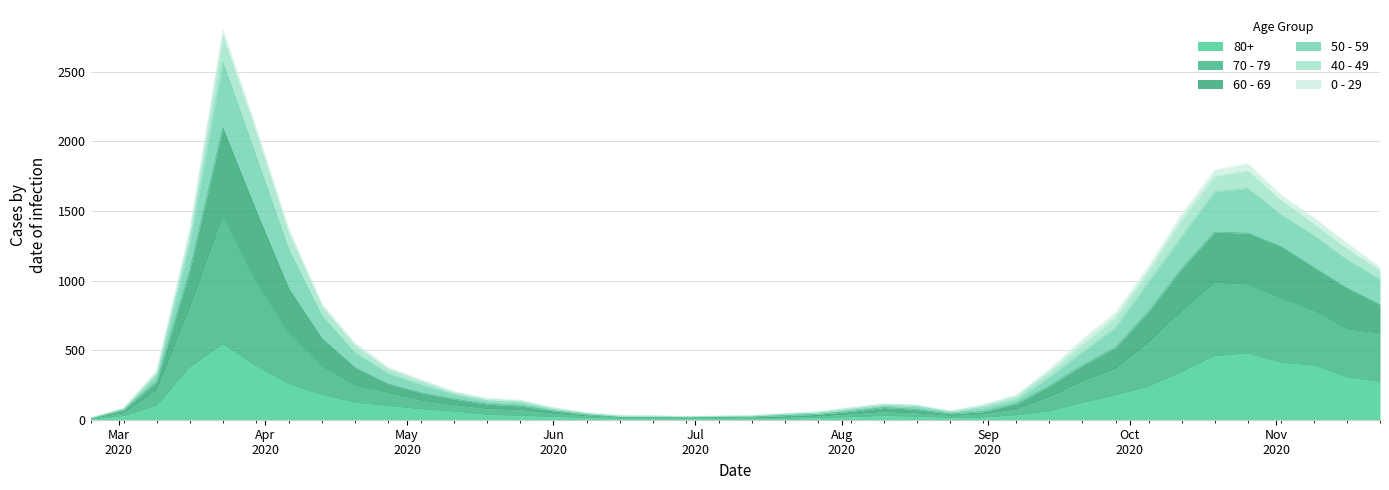

Rank the categories by 60 - 69 value from lowest to highest.

2020-02-24, 2020-06-29, 2020-07-06, 2020-06-15, 2020-06-22, 2020-07-13, 2020-07-20, 2020-06-08, 2020-07-27, 2020-08-24, 2020-03-02, 2020-08-03, 2020-06-01, 2020-08-31, 2020-08-17, 2020-08-10, 2020-05-25, 2020-05-18, 2020-09-07, 2020-05-11, 2020-05-04, 2020-03-09, 2020-09-14, 2020-04-27, 2020-04-20, 2020-09-21, 2020-09-28, 2020-04-13, 2020-10-05, 2020-11-23, 2020-11-16, 2020-04-06, 2020-03-16, 2020-11-09, 2020-10-12, 2020-11-02, 2020-10-19, 2020-10-26, 2020-03-30, 2020-03-23